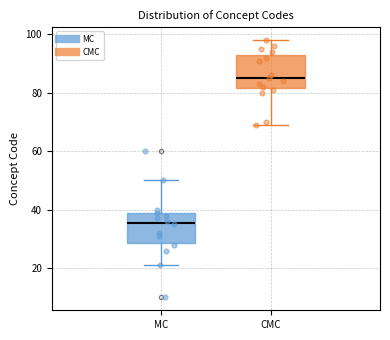

Where is the lower edge of the box for MC on the y-axis? The values are not printed on the chart, so give them approximately, as read against the axis.

28